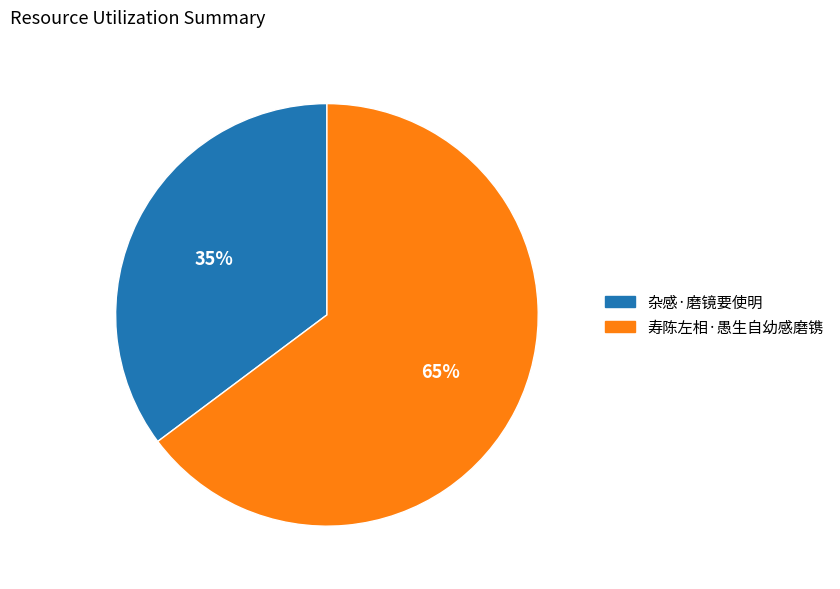

To the nearest percent, what portion does 寿陈左相·愚生自幼感磨镌 represent?

65%